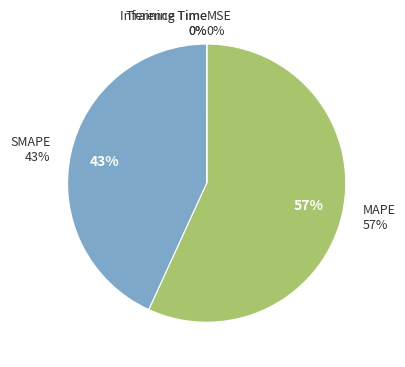

Which slice represents more than half of the pie?

MAPE